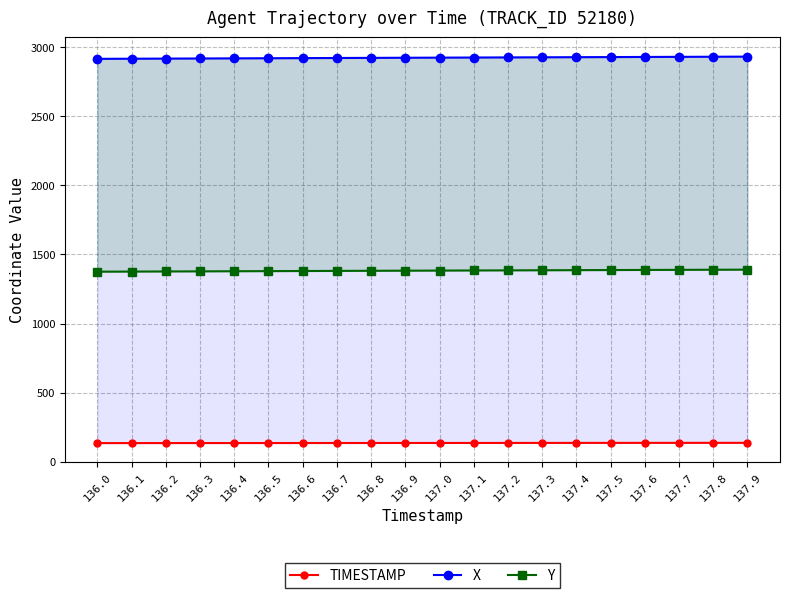

How many distinct data groups are displayed?

3